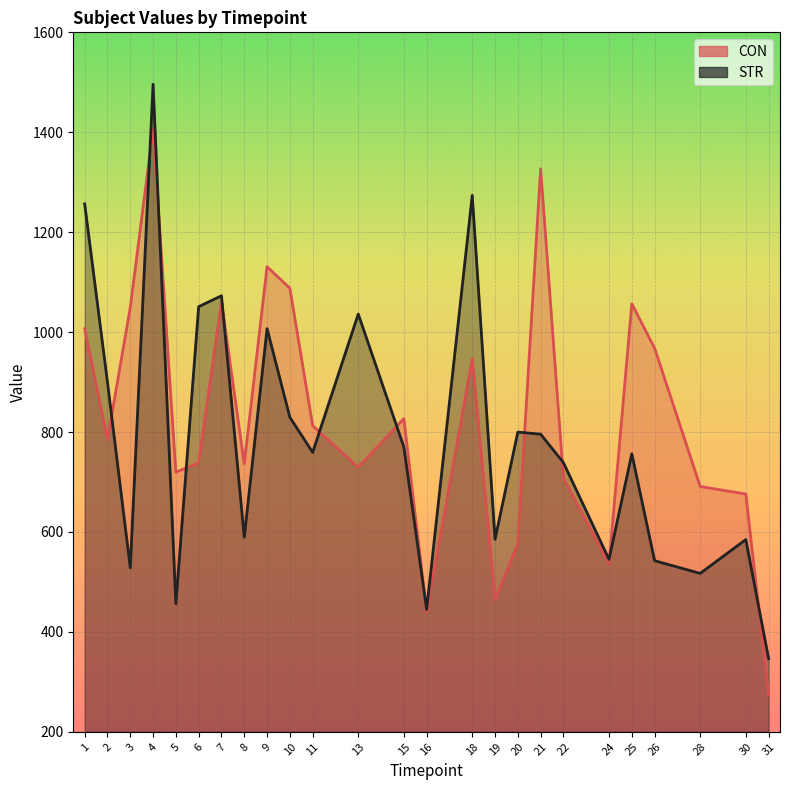

What is the value of the CON point at the 22nd from the left?

967.7